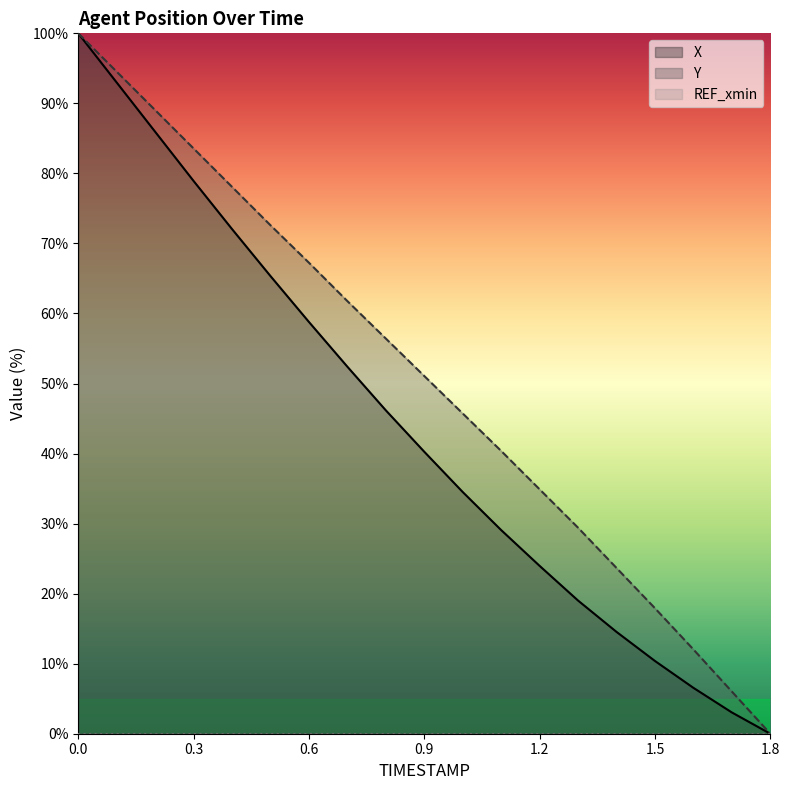

Which series has the widest spread of values?

X